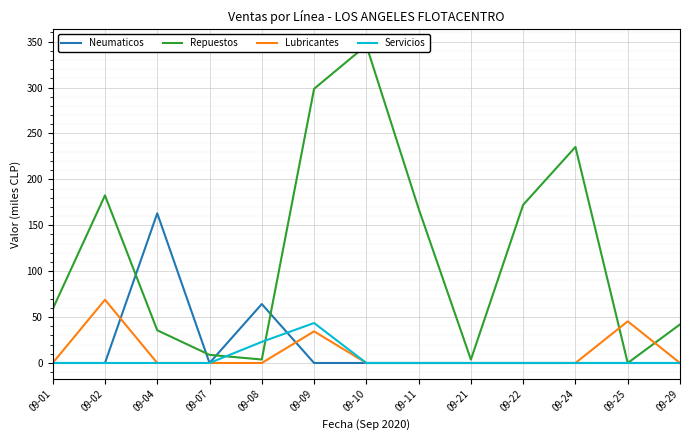

Where is Repuestos nearest to the value 172?

09-22